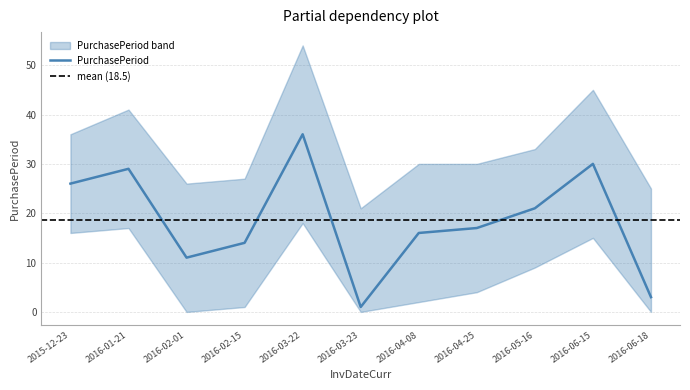

What is the sum of the values at 2016-06-15 and 2015-12-23?

56